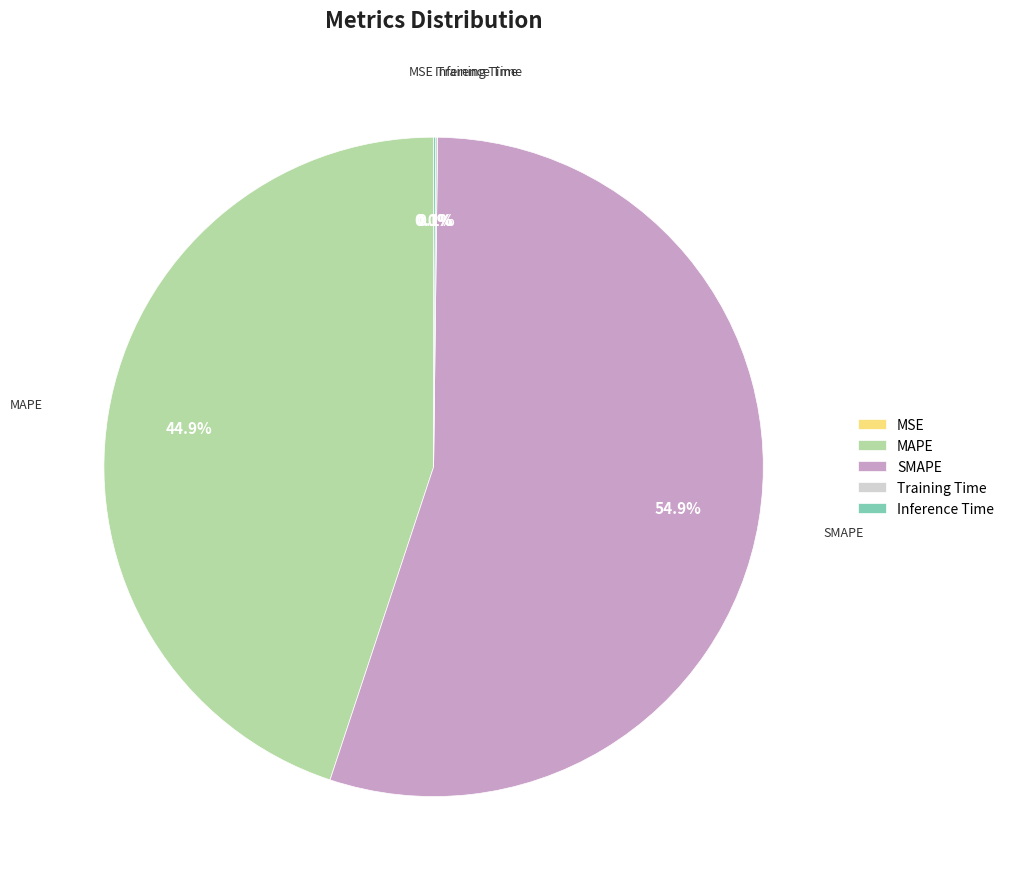

What percentage is NOT represented by MAPE?

55.1%